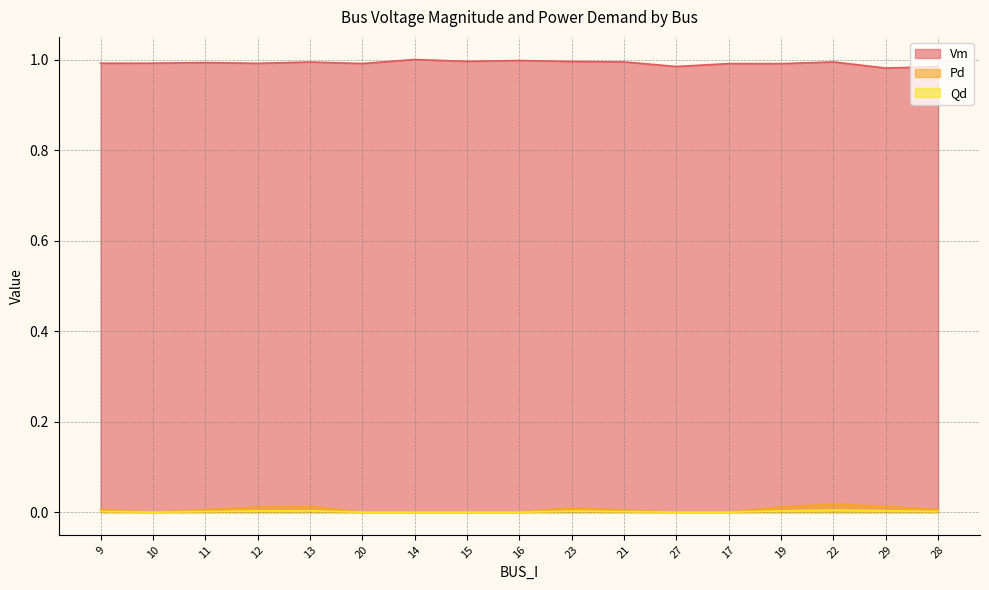

How many interior local valleys does the Vm series have?

6